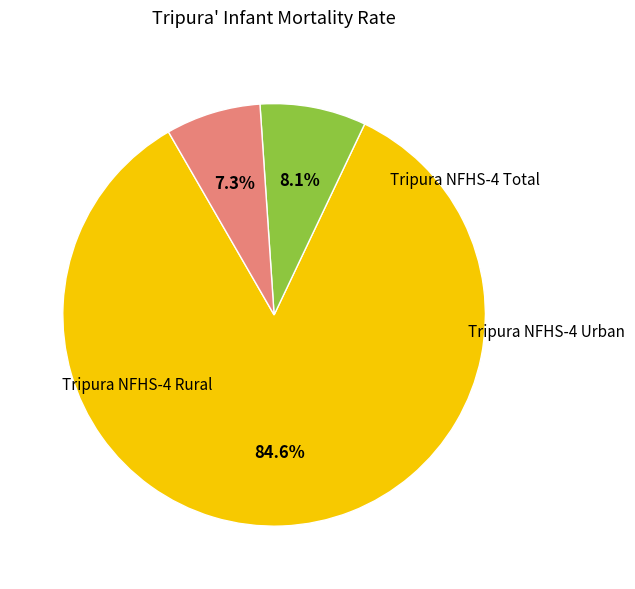

Does any single category account for the majority?

Yes